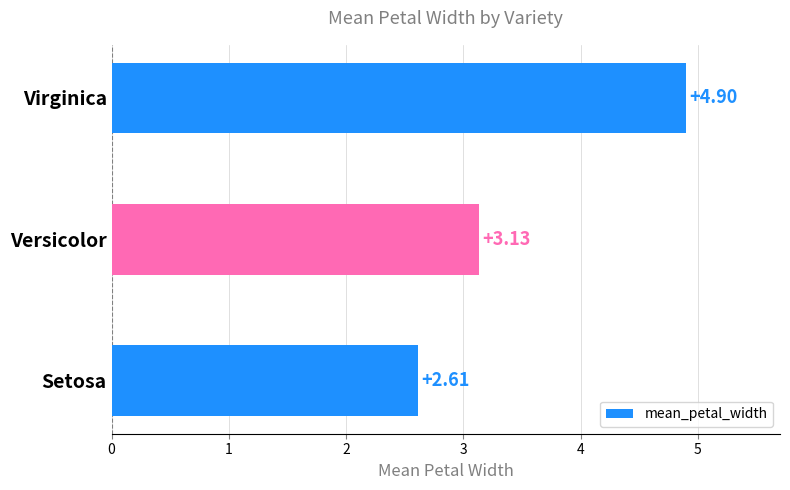

What is the change in value from Versicolor to Virginica?

+1.8